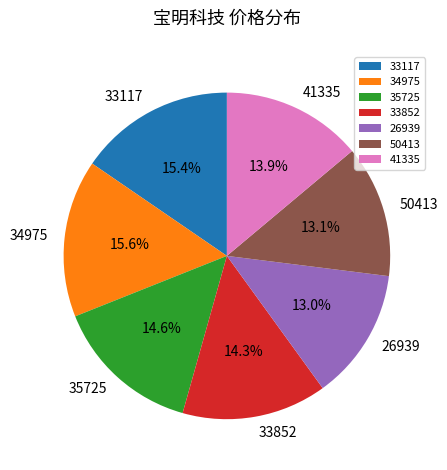

What is the ratio of the value at 33852 to the value at 41335?

1.0